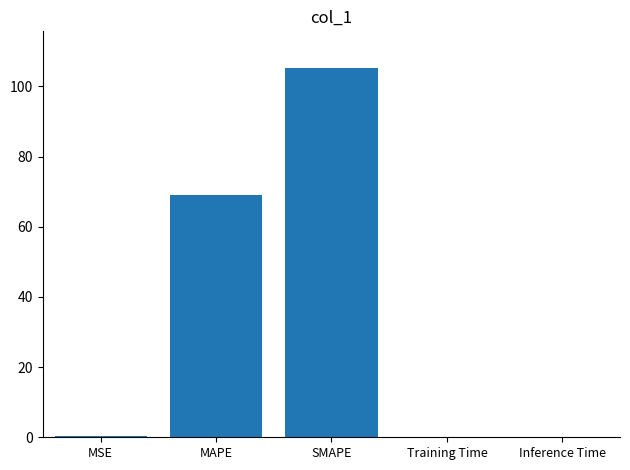

What is the average value?

34.9